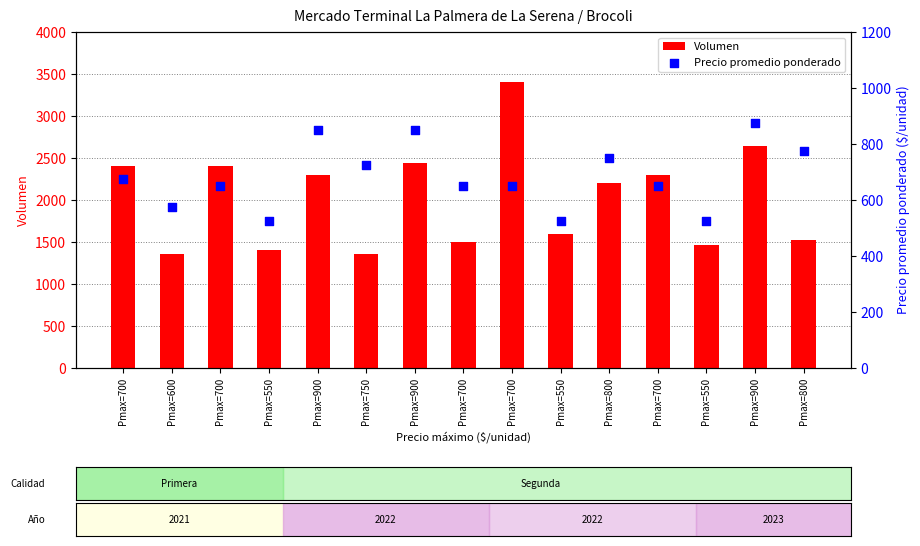

What are all the series names shown in the legend?

Volumen, Precio promedio ponderado